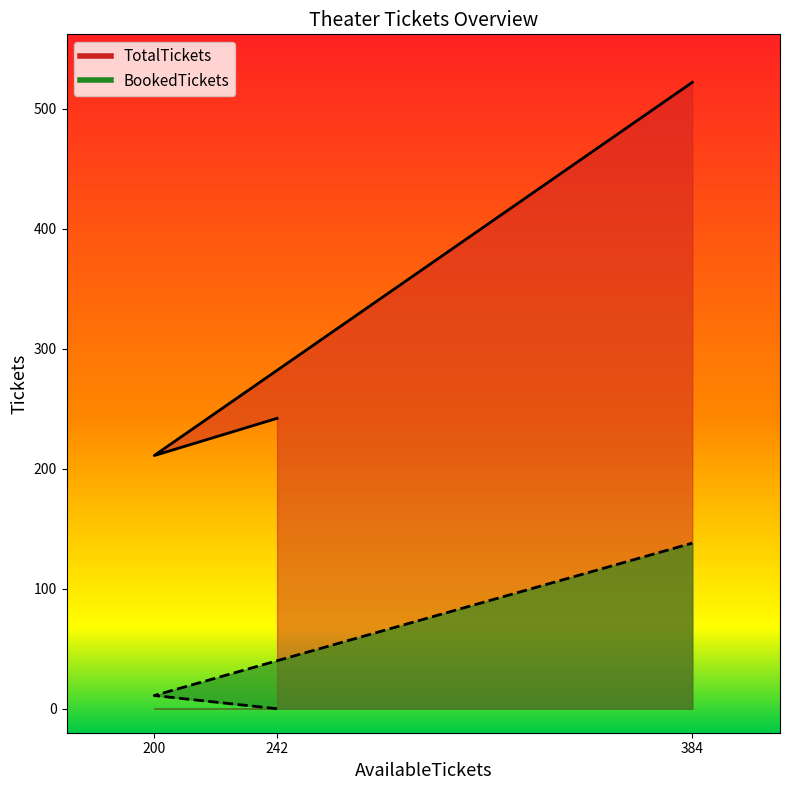

Count the number of categories in the chart.

3